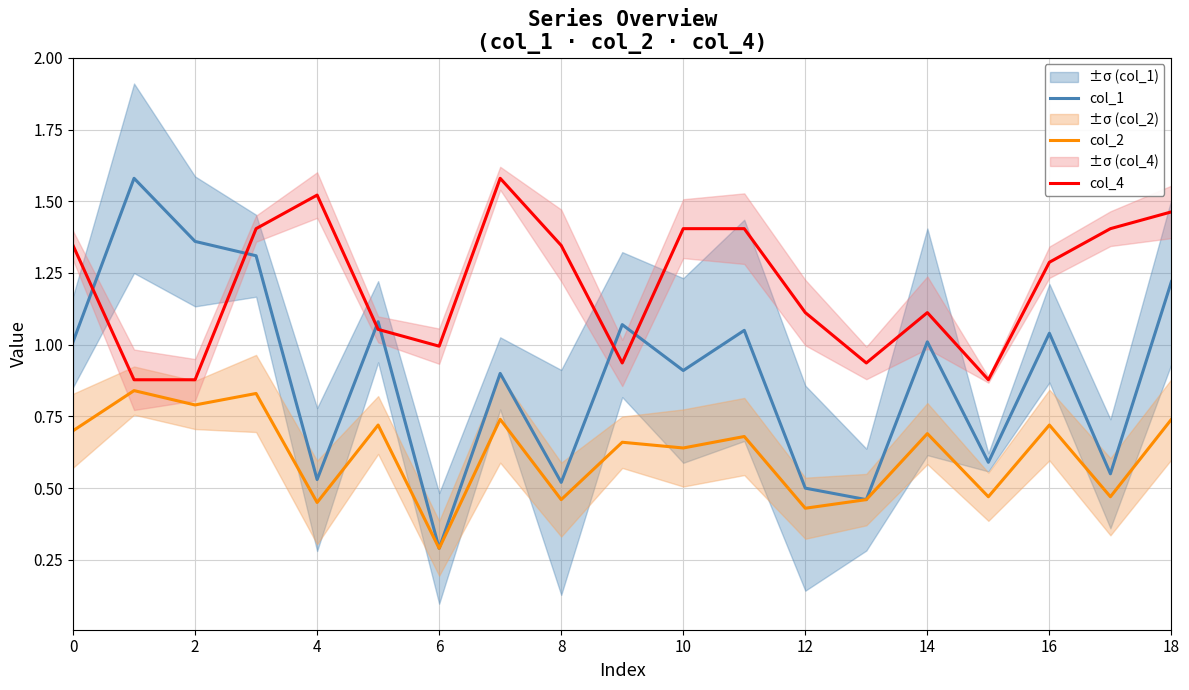

What is the lowest value of the col_1 series?

0.3